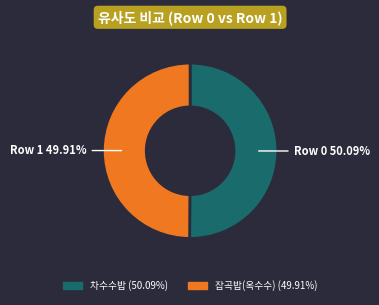

Does any single category account for the majority?

Yes